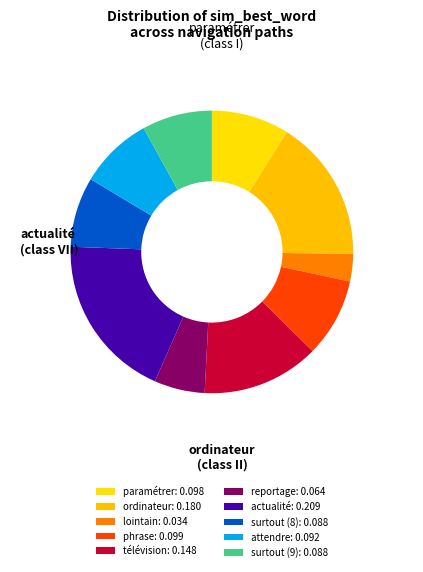

Count the number of slices in the pie.

10